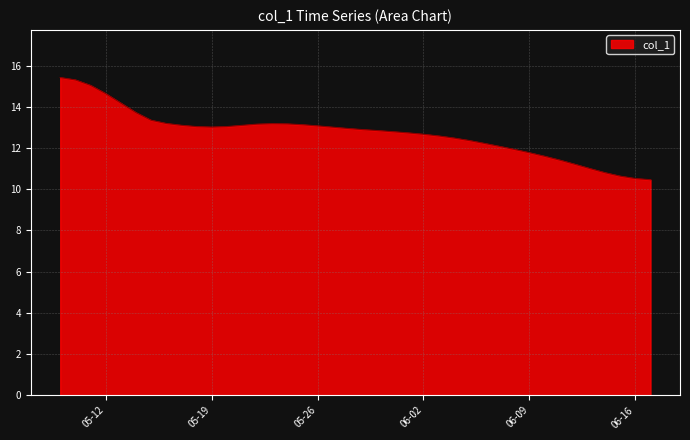

What is the difference between the maximum and minimum values?

5.0